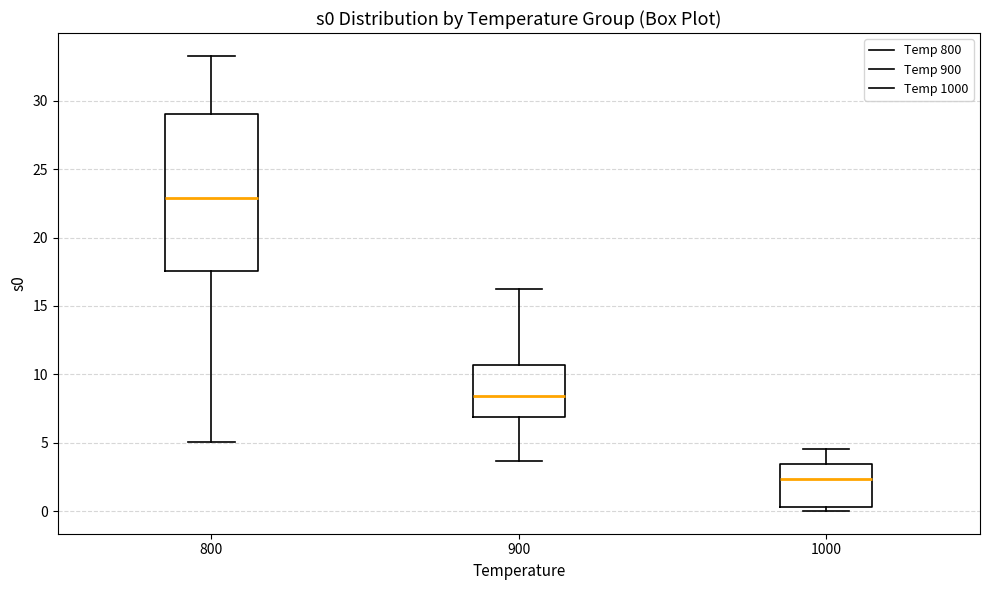

Reading left to right, transcribe this box plot: for each box, give where its median line is, the range the box spans, and where its two whiskers end, as read against the y-axis. The values are not printed on the chart, so give them approximately, as read against the axis.

800: median 23.0, box 17.5 to 29.0, whiskers 5.0 to 33.5
900: median 8.5, box 7.0 to 10.5, whiskers 3.5 to 16.5
1000: median 2.5, box 0.5 to 3.5, whiskers 0.0 to 4.5